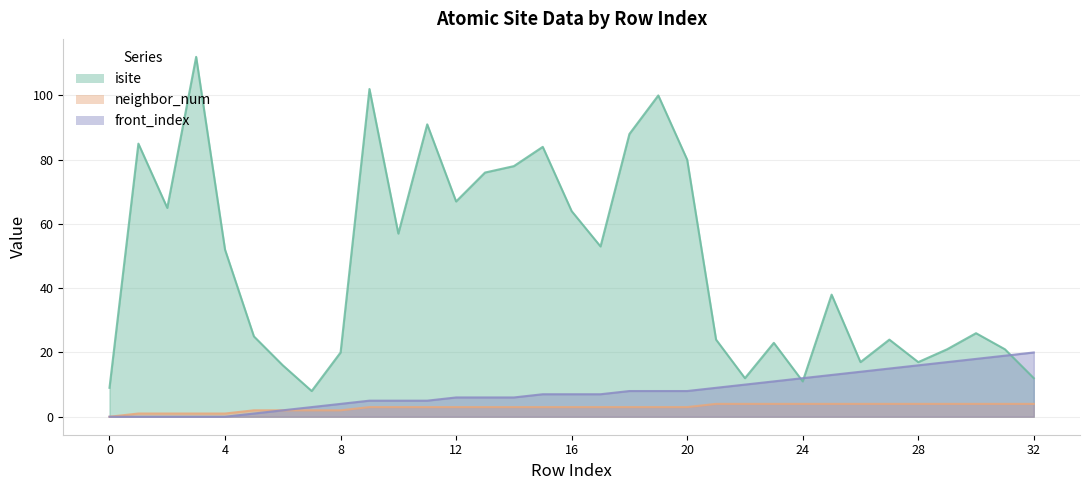

Rank the series by their maximum value, from lowest to highest.

neighbor_num, front_index, isite